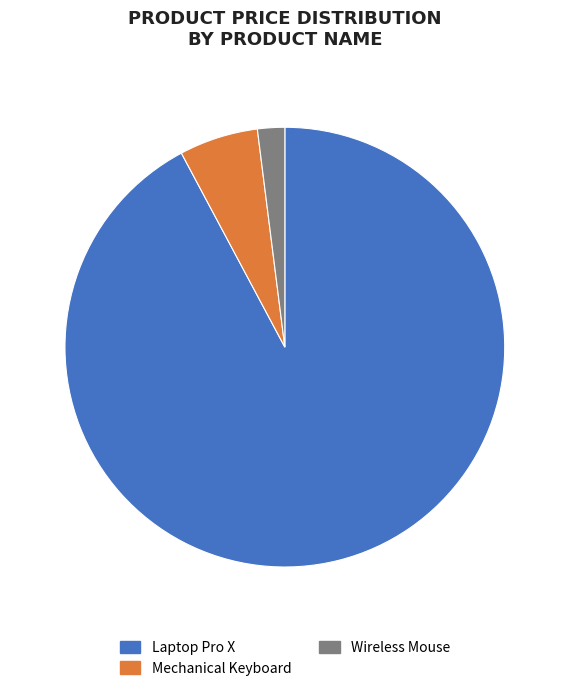

Between Mechanical Keyboard and Wireless Mouse, which is larger?

Mechanical Keyboard